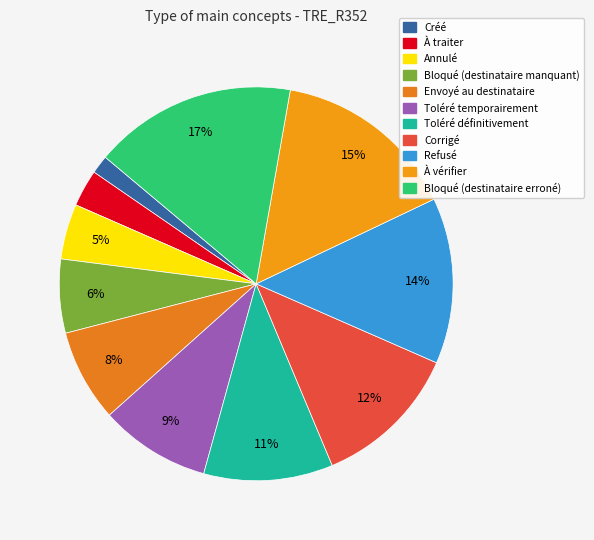

Is there any slice that represents more than half of the pie?

No